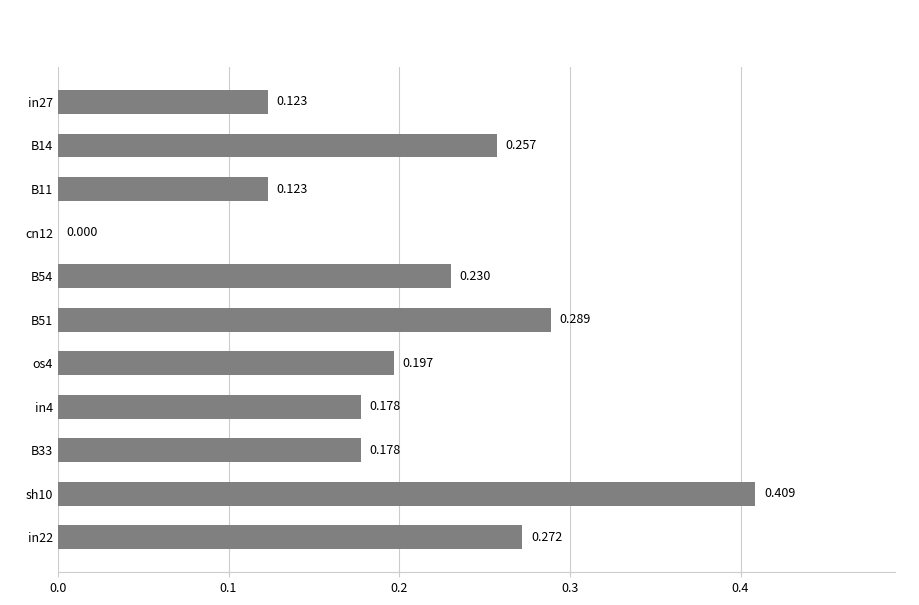

Are the bars horizontal?

Yes